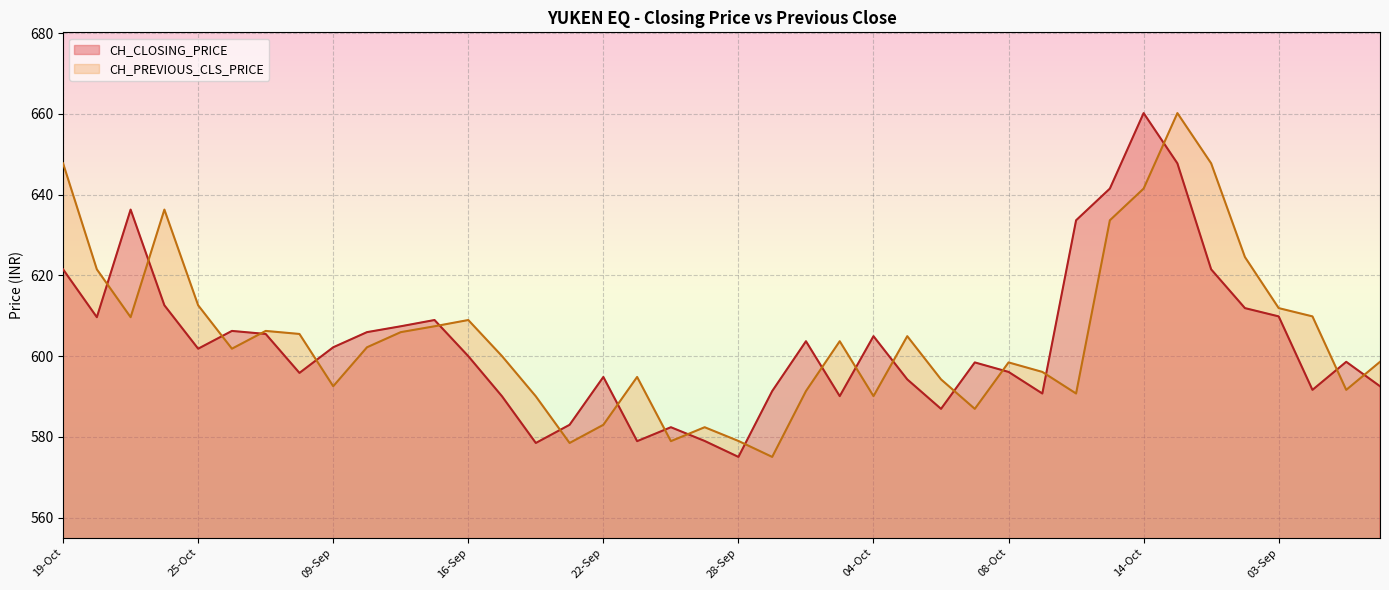

How many values in the CH_PREVIOUS_CLS_PRICE series are below 602?

20